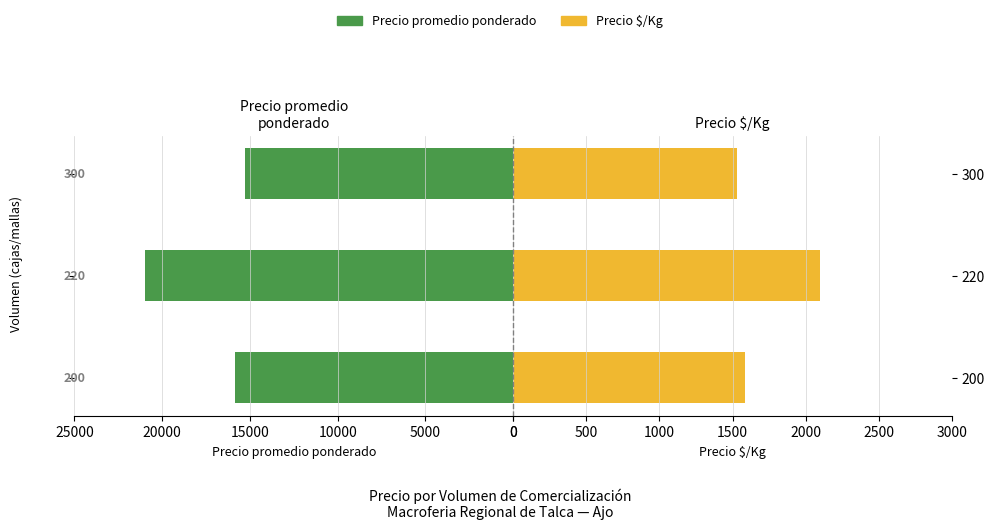

Is it true that Precio $/Kg equals 1585 at 200?

True